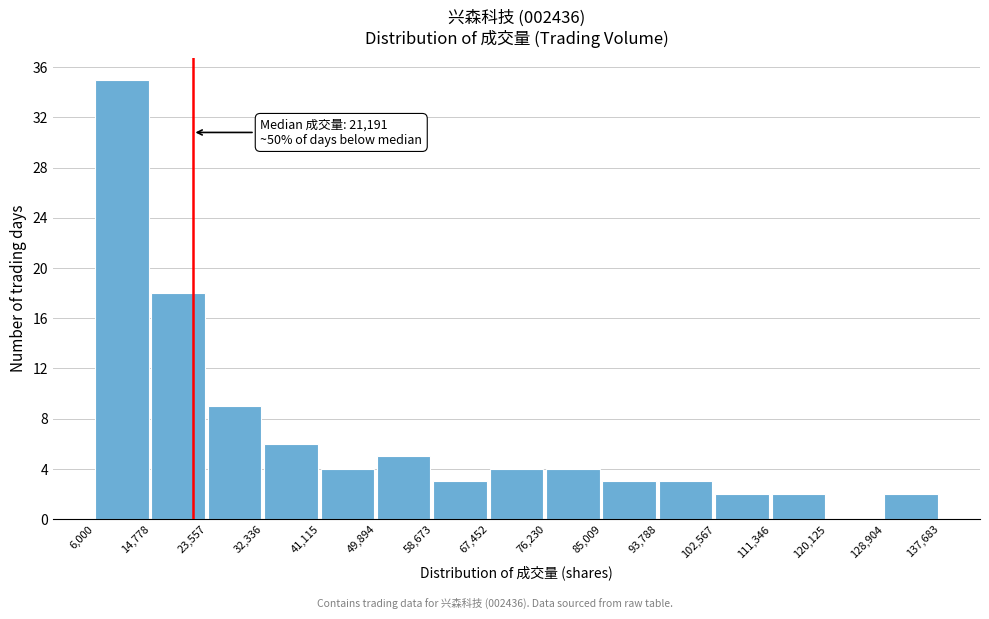

Over which range of the x-axis is the bar tallest?

6,000 to 14,778